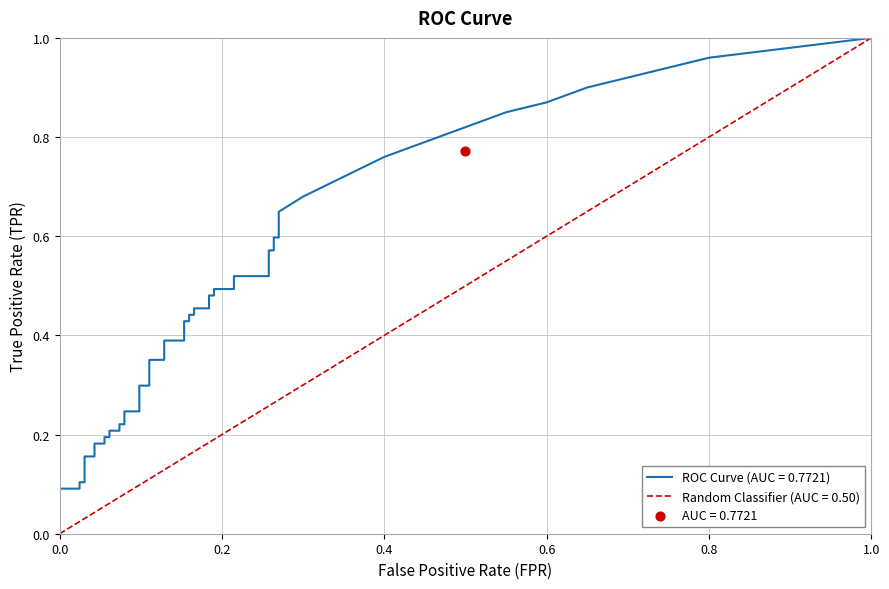

Is the value of fpr at 20 greater than the value of tpr at 3?

Yes